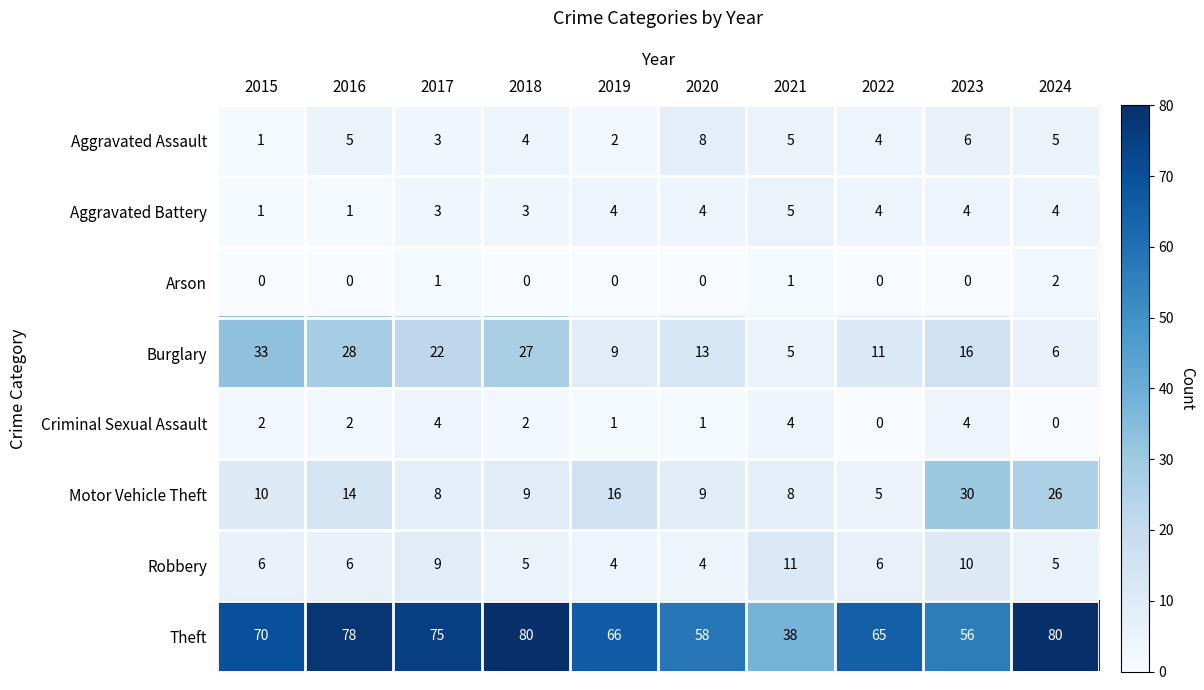

Where is Motor Vehicle Theft nearest to the value 17?

2019